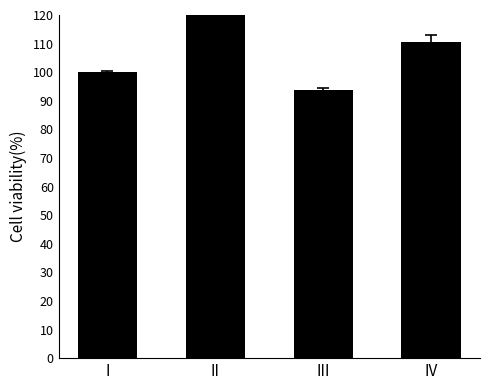

What is the difference between the values at II and I?

1451.5